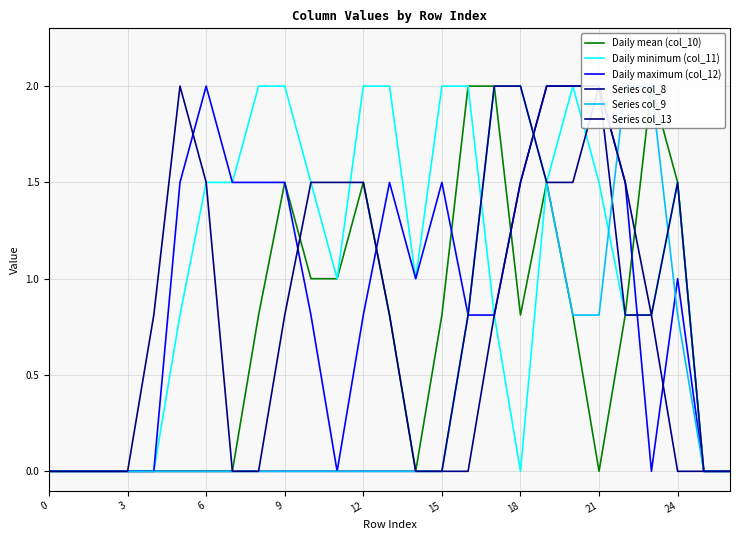

Is it true that Daily minimum (col_11) equals 0.0 at 18?

True